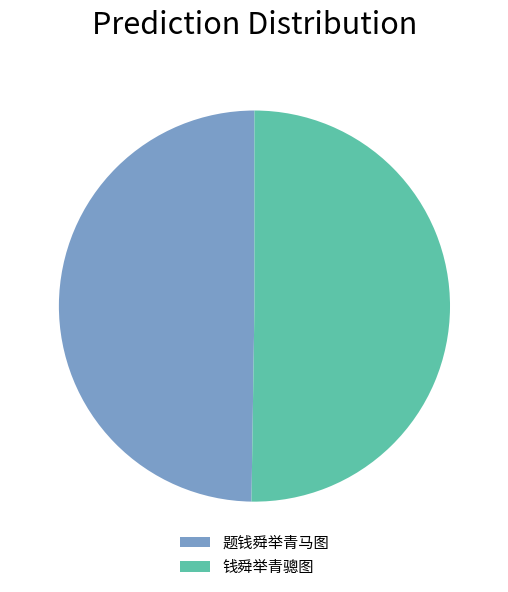

Is the sum of 钱舜举青骢图 and 题钱舜举青马图 greater than half?

Yes